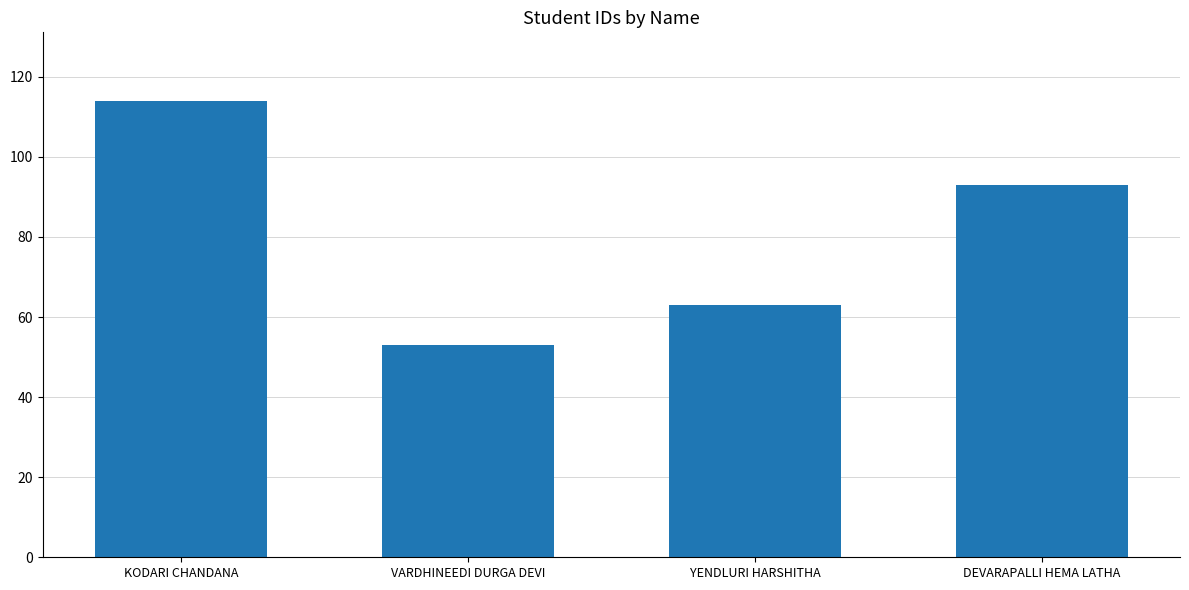

Count the values in the range 63 to 114.

3